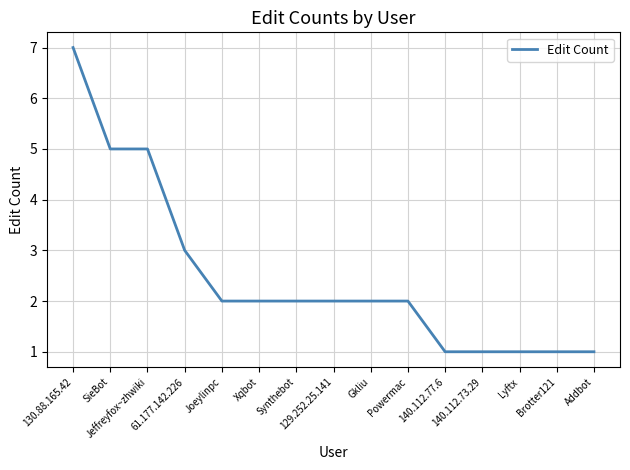

Which has a higher value, 140.112.77.6 or Synthebot?

Synthebot